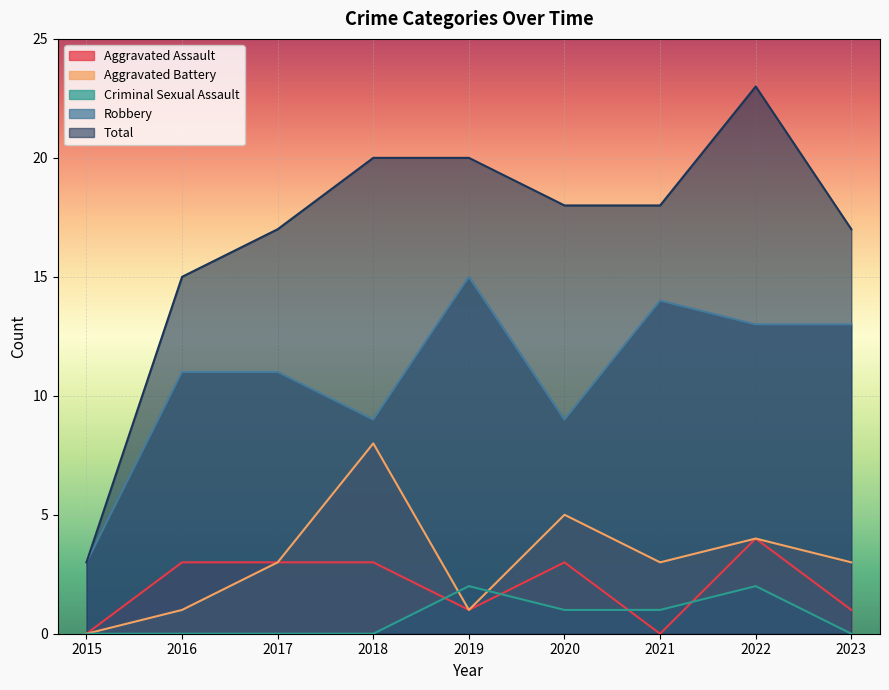

Rank the series at 2016 from highest to lowest value.

Total, Robbery, Aggravated Assault, Aggravated Battery, Criminal Sexual Assault